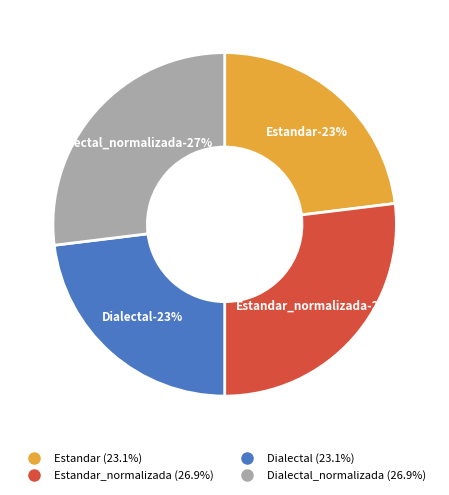

Which has a higher value, Dialectal_normalizada or Estandar?

Dialectal_normalizada